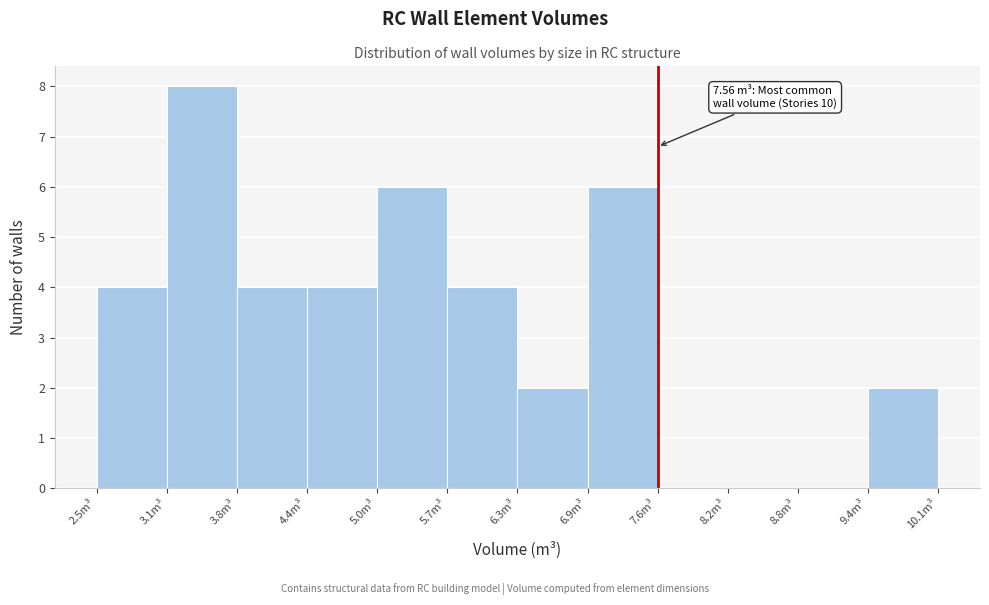

Which range on the x-axis has the tallest bar?

3.15 to 3.78